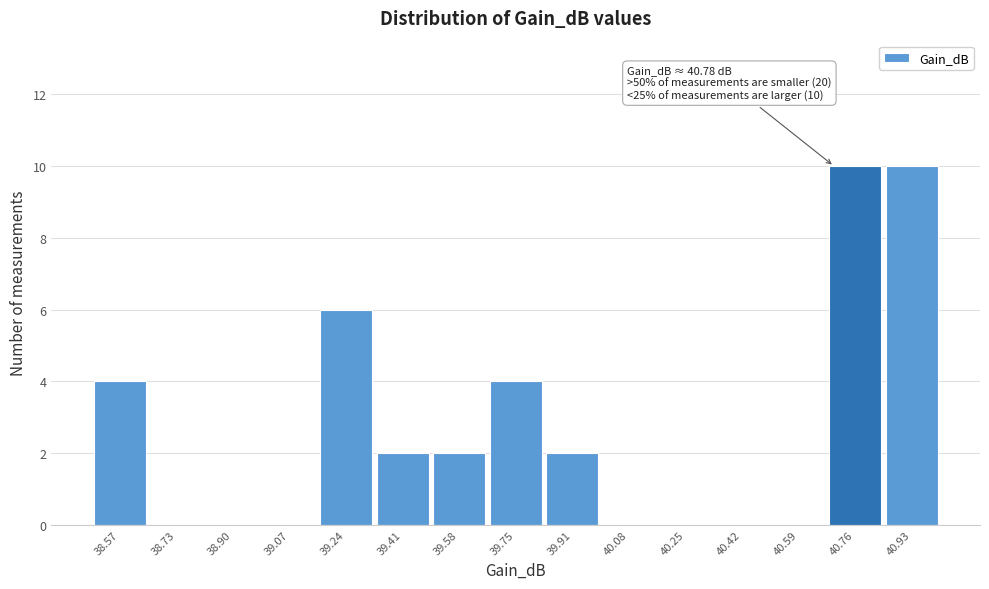

Reading right to left, extract all data points from this chart.

40.93=10	40.76=10	40.59=0	40.42=0	40.25=0	40.08=0	39.91=2	39.75=4	39.58=2	39.41=2	39.24=6	39.07=0	38.90=0	38.73=0	38.57=4